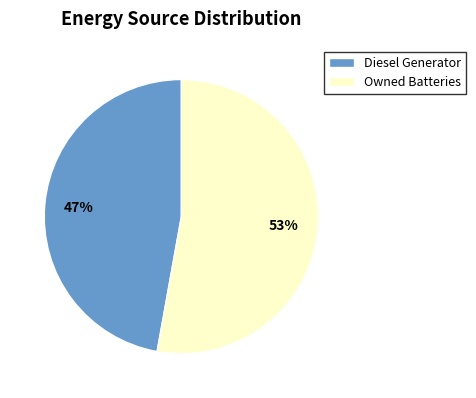

Is it true that Diesel Generator is 1% of the pie?

False